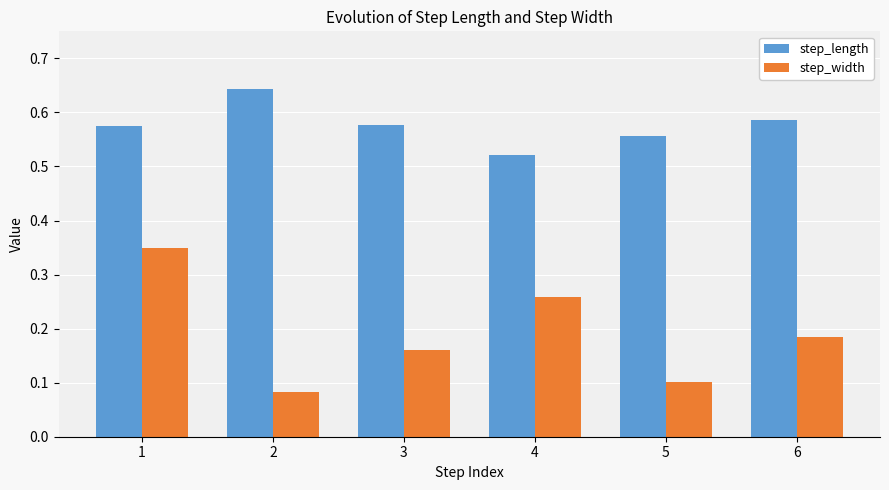

Count the step_length values in the range 0 to 1.

6